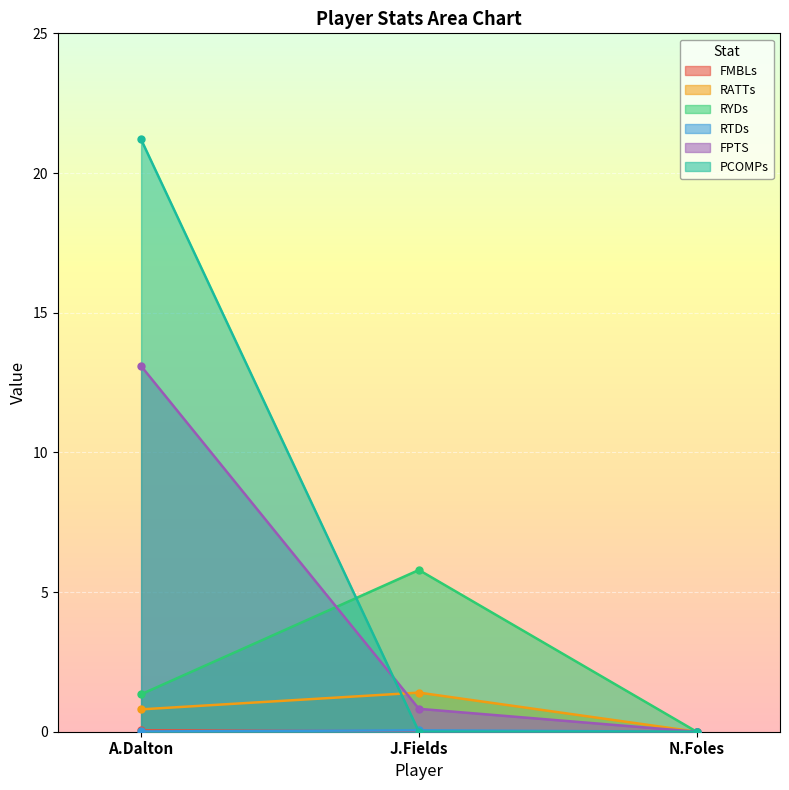

What are all the series names shown in the legend?

FMBLs, RATTs, RYDs, RTDs, FPTS, PCOMPs